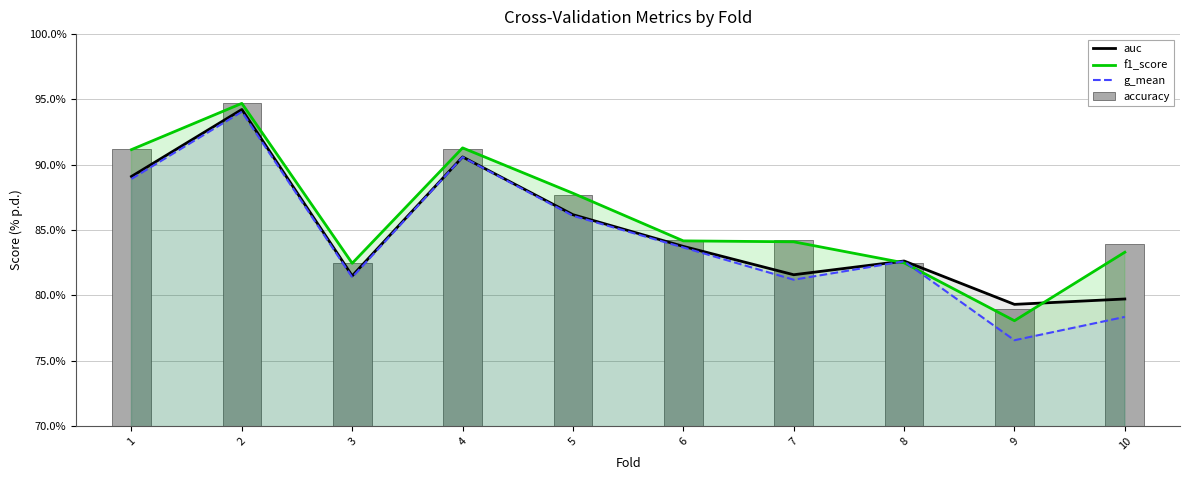

Which series has the largest total across all categories?

accuracy